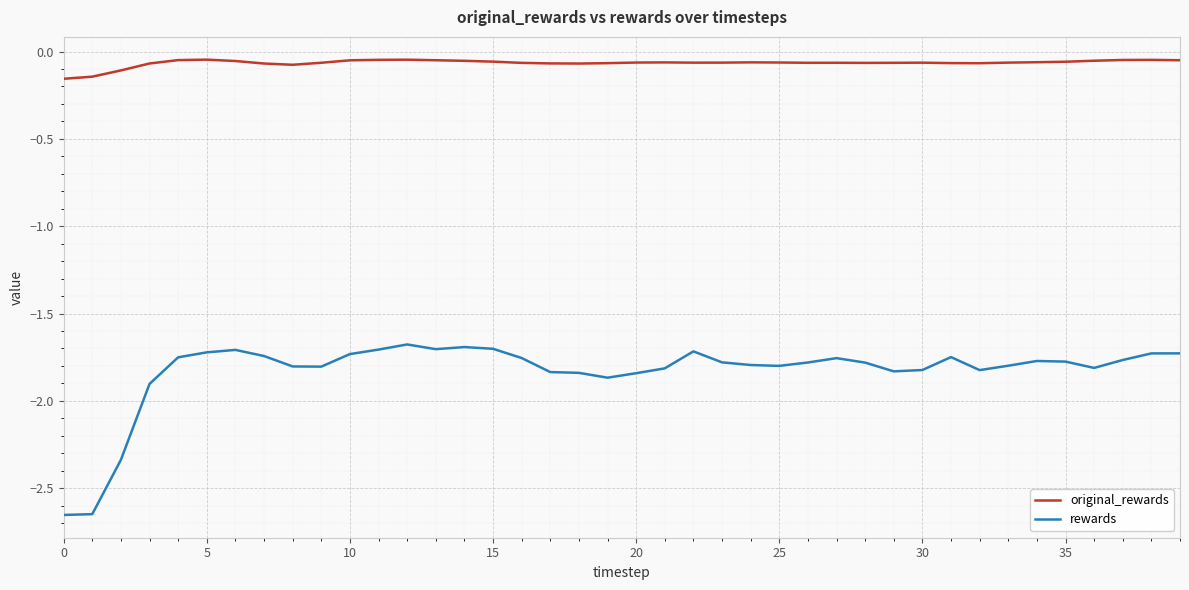

Rank the series by their maximum value, from lowest to highest.

rewards, original_rewards